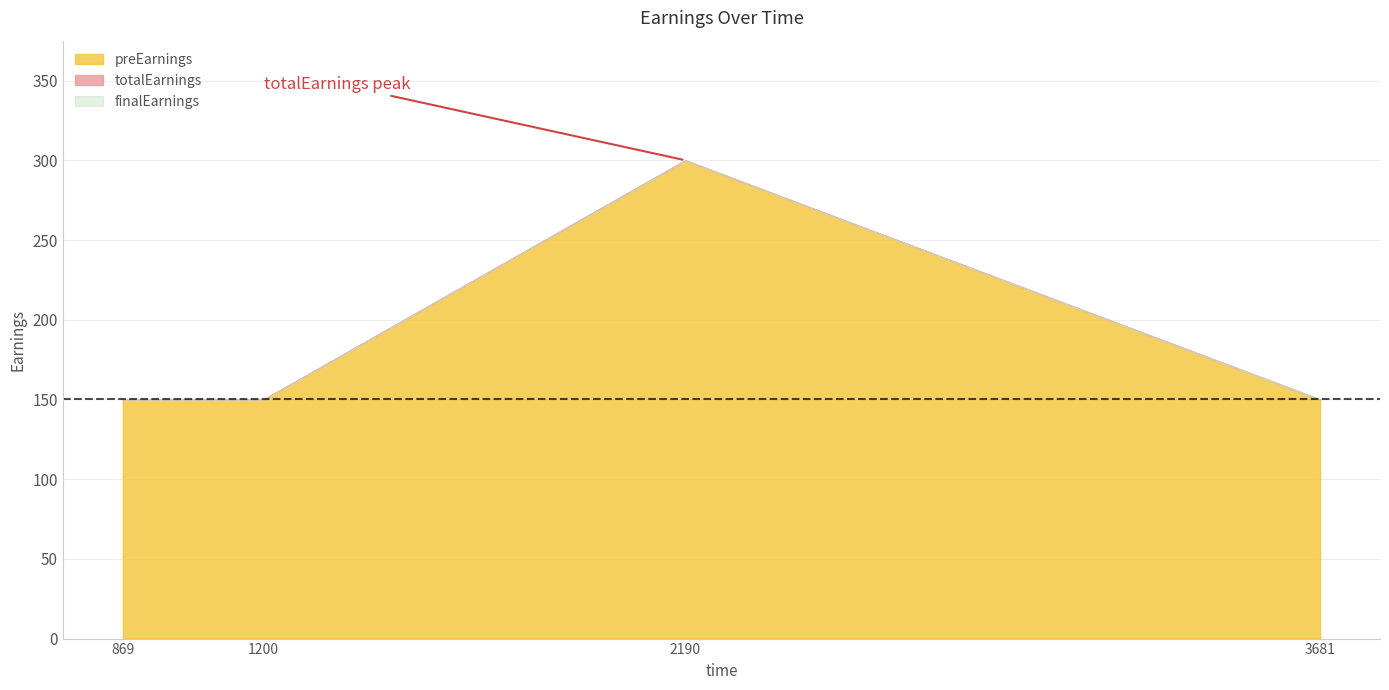

What is the difference between the maximum and minimum values in the finalEarnings series?

150.3